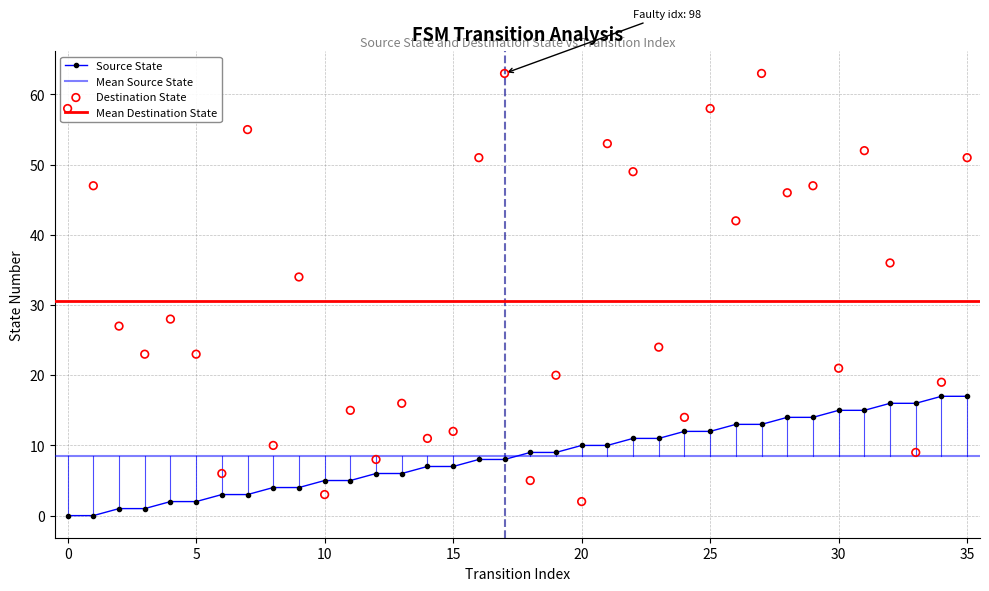

Which series has the widest spread of Y values?

destination_state